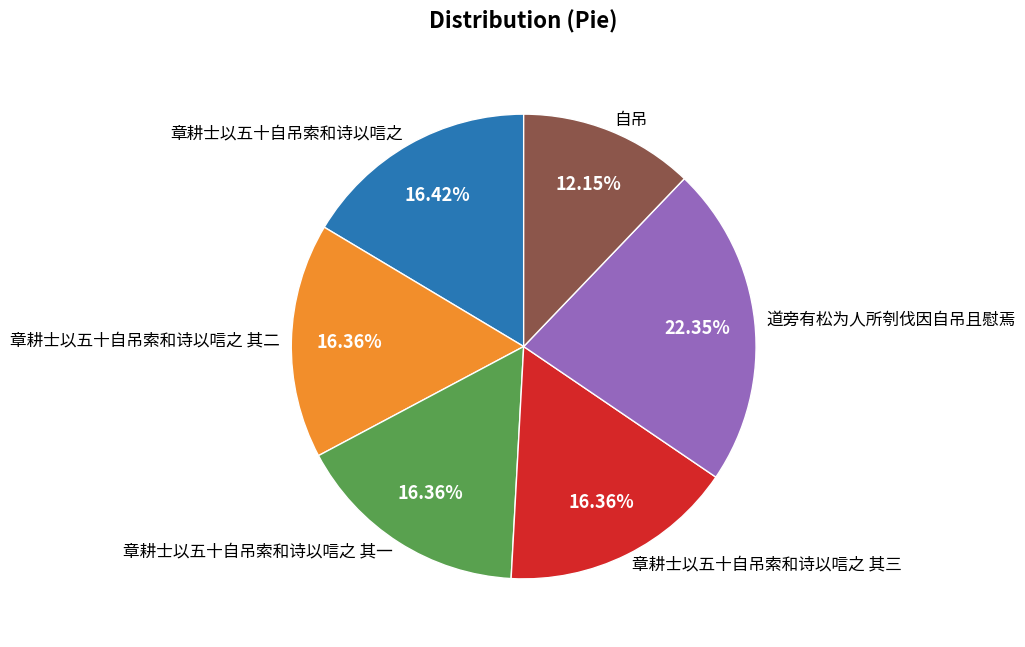

To the nearest percent, what is the average slice percentage?

17%